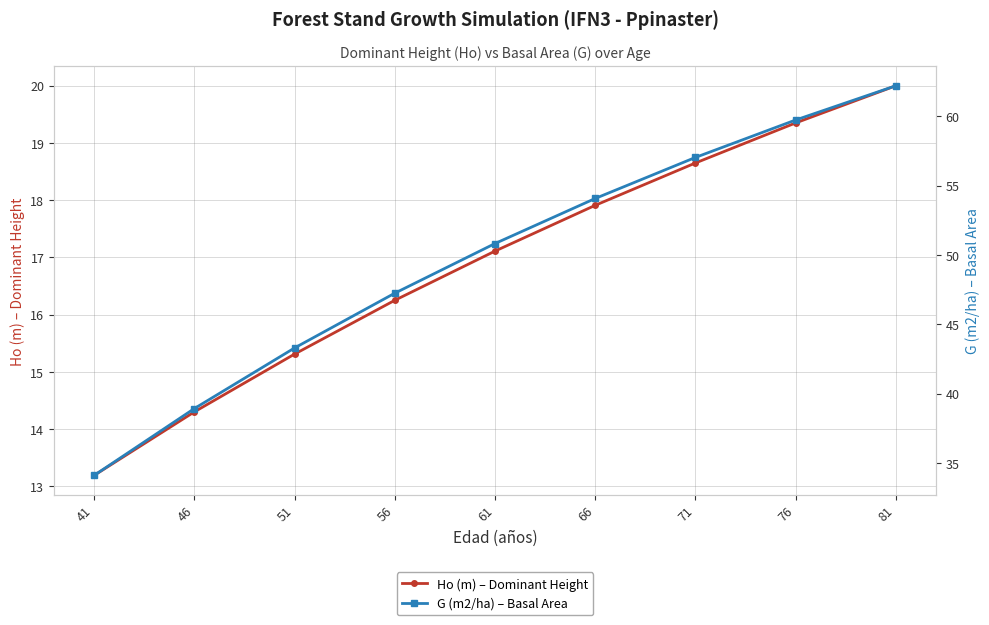

At how many categories does at least one series exceed 40?

7